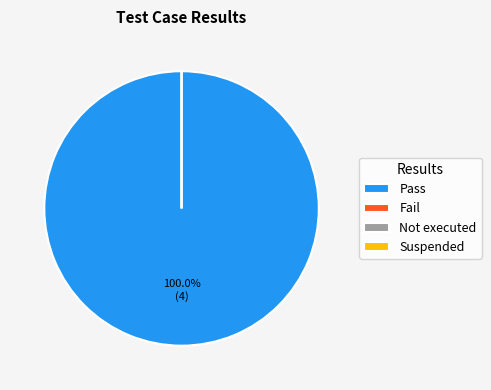

Which category has the biggest portion of the pie?

Pass